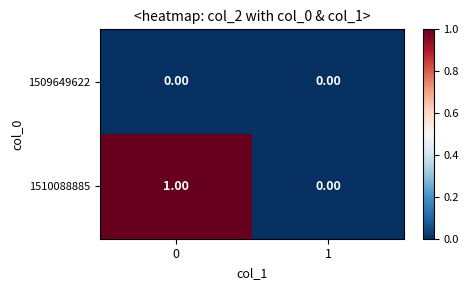

What is the total value across all series at 0?

1